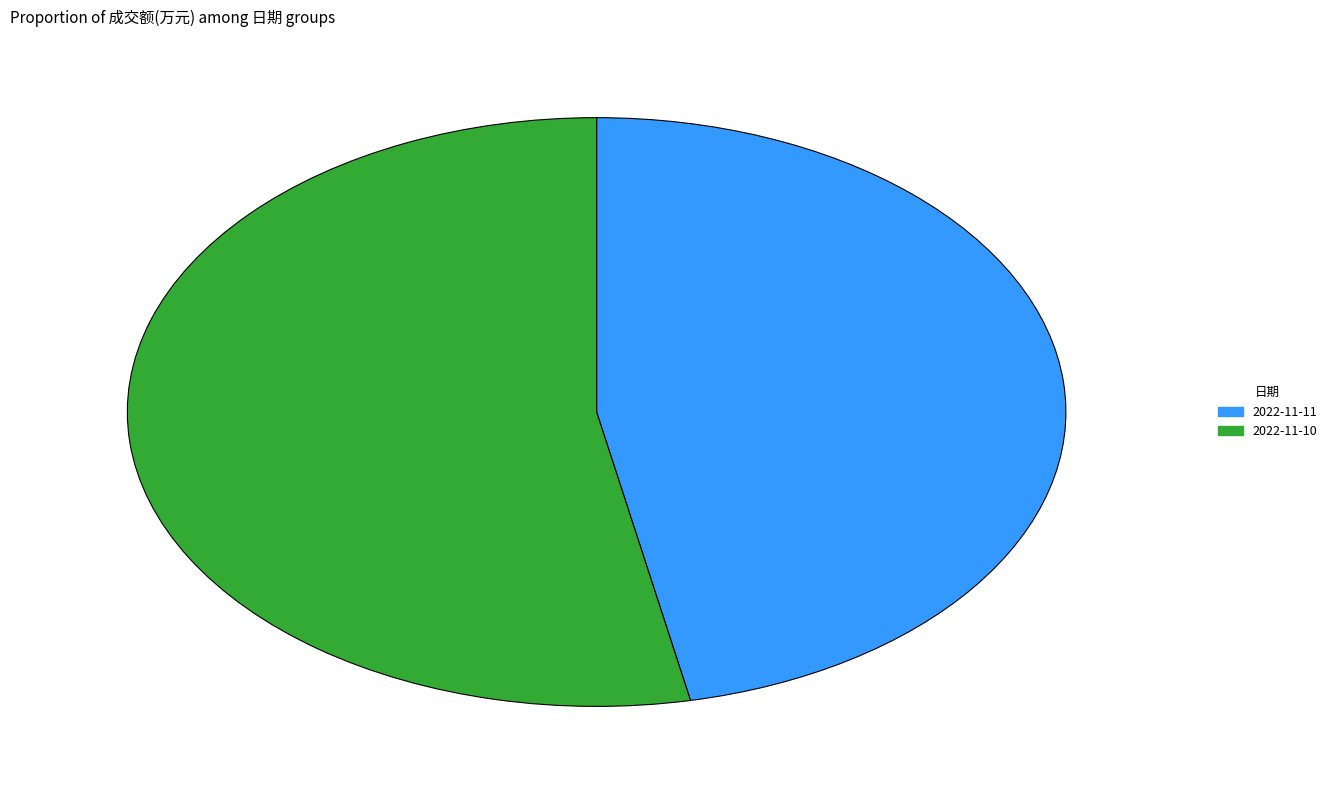

Approximately how many times larger is the value at 2022-11-11 compared to 2022-11-10?

0.9